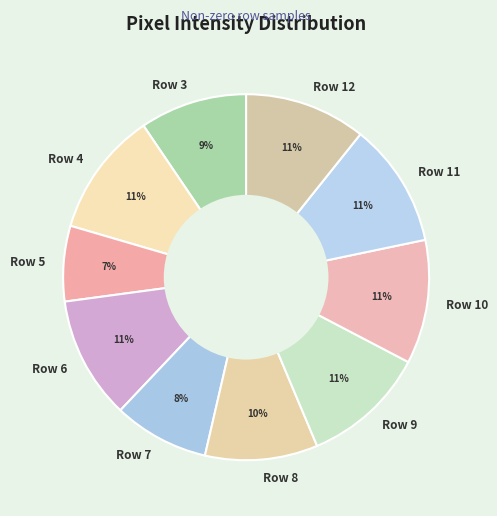

Which slice is the smallest?

Row 5